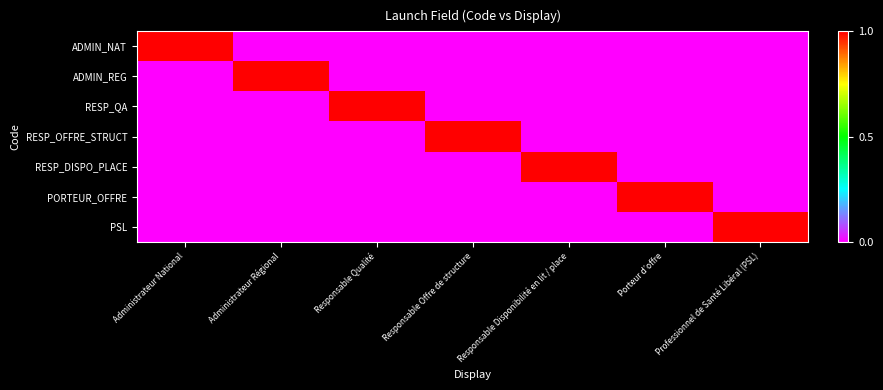

How many data points does each series have?

7